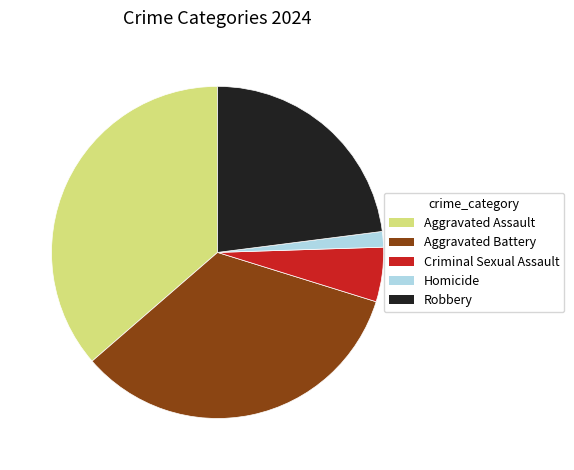

Does Robbery account for over 50% of the chart?

No